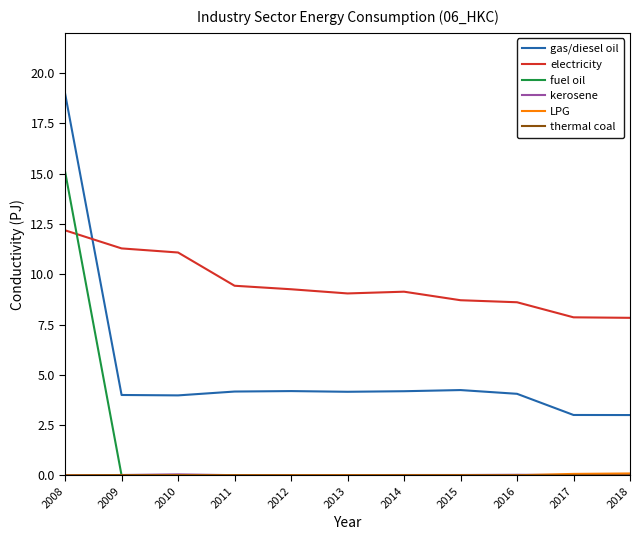

The value of electricity at 2015 is 8.7. True or false?

True